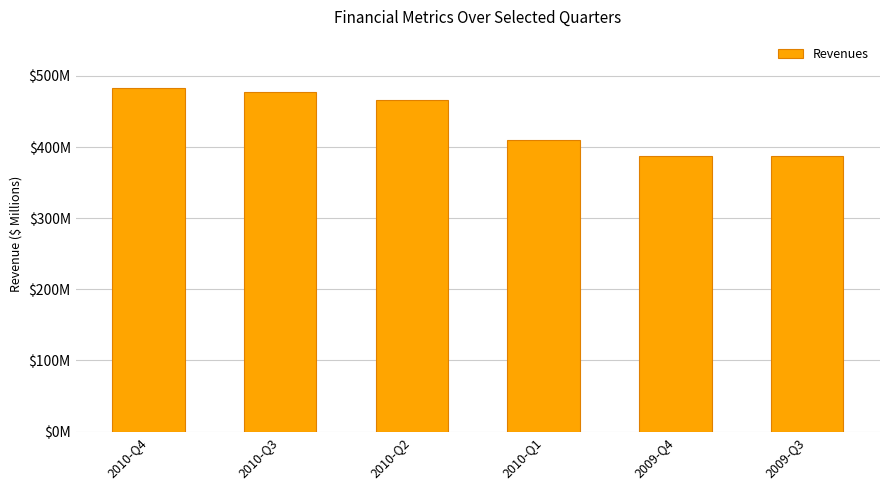

Where is the data nearest to the value 435?

2010-Q1